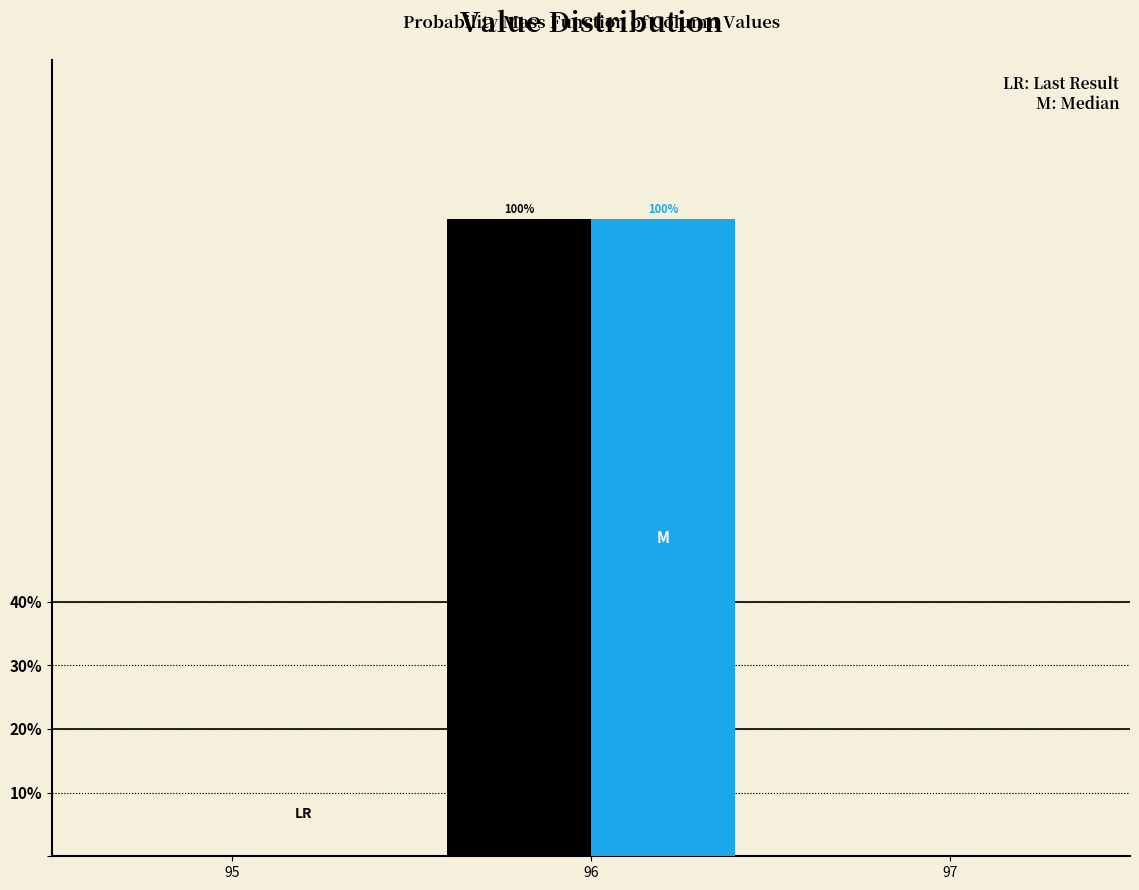

What is the total value across all series at 96?

200